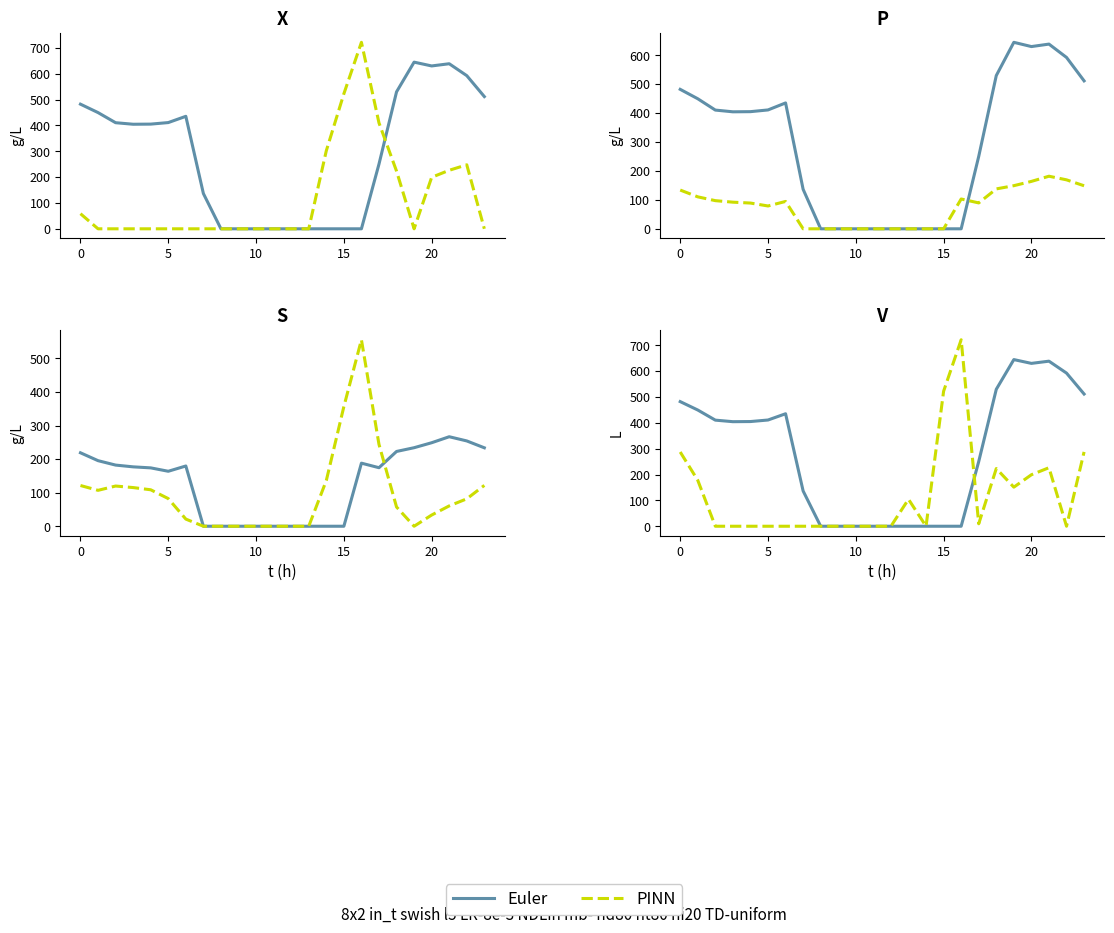

What is the difference between the maximum and second lowest values in the PINN series?

721.2